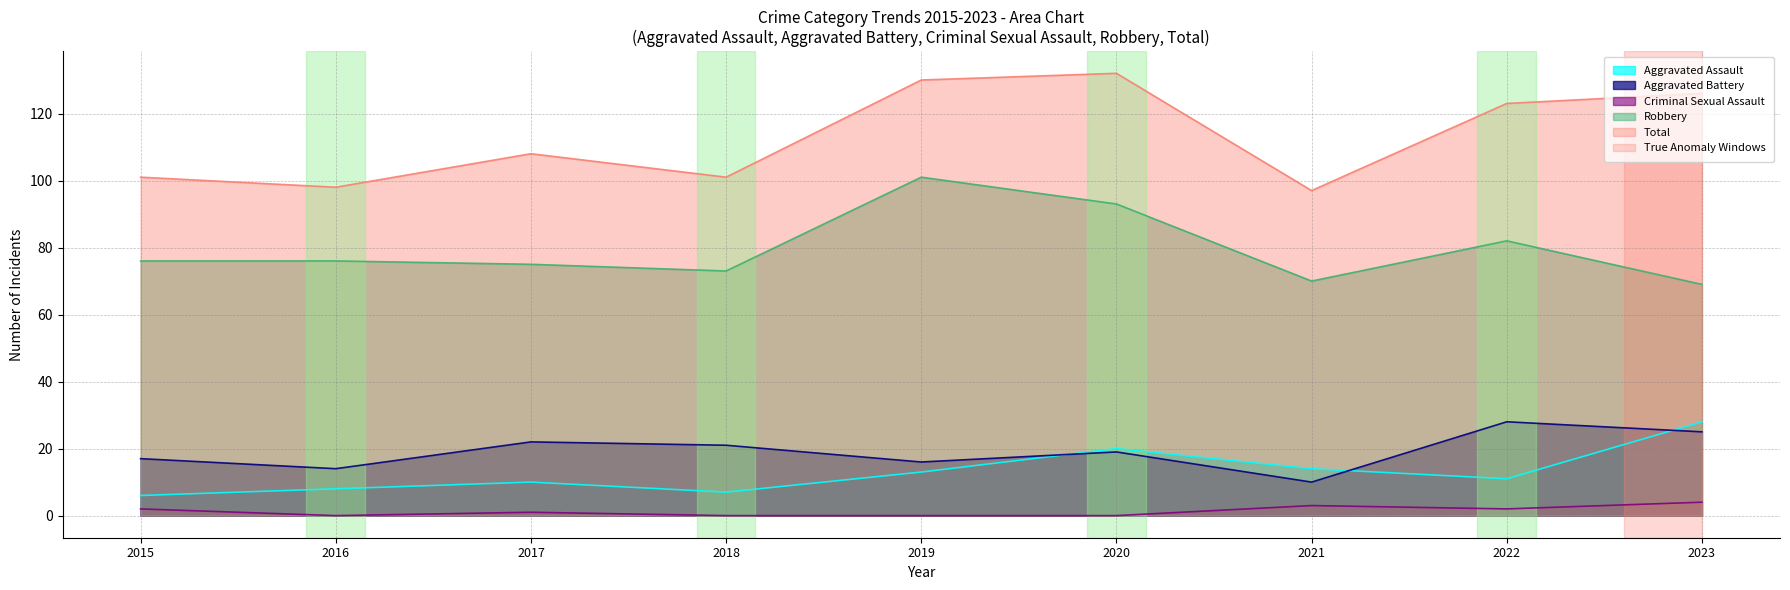

Which series has the largest total across all categories?

Total